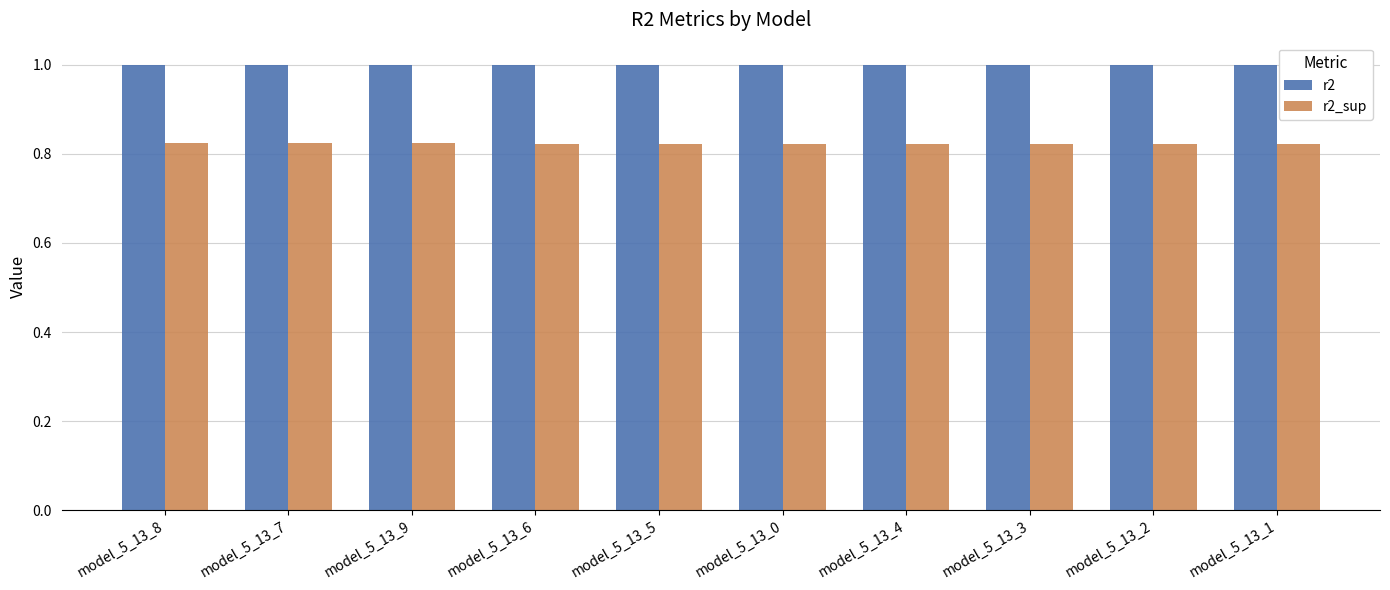

True or false: r2 has a value of 1.0 at model_5_13_6.

True